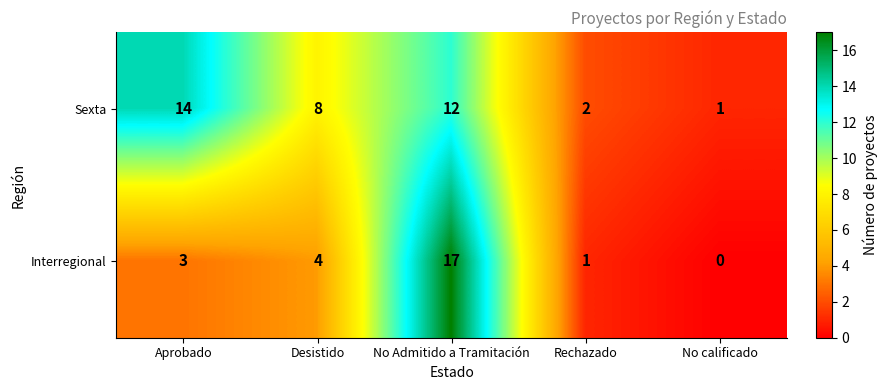

At which category is the sum across all series the highest?

No Admitido a Tramitación